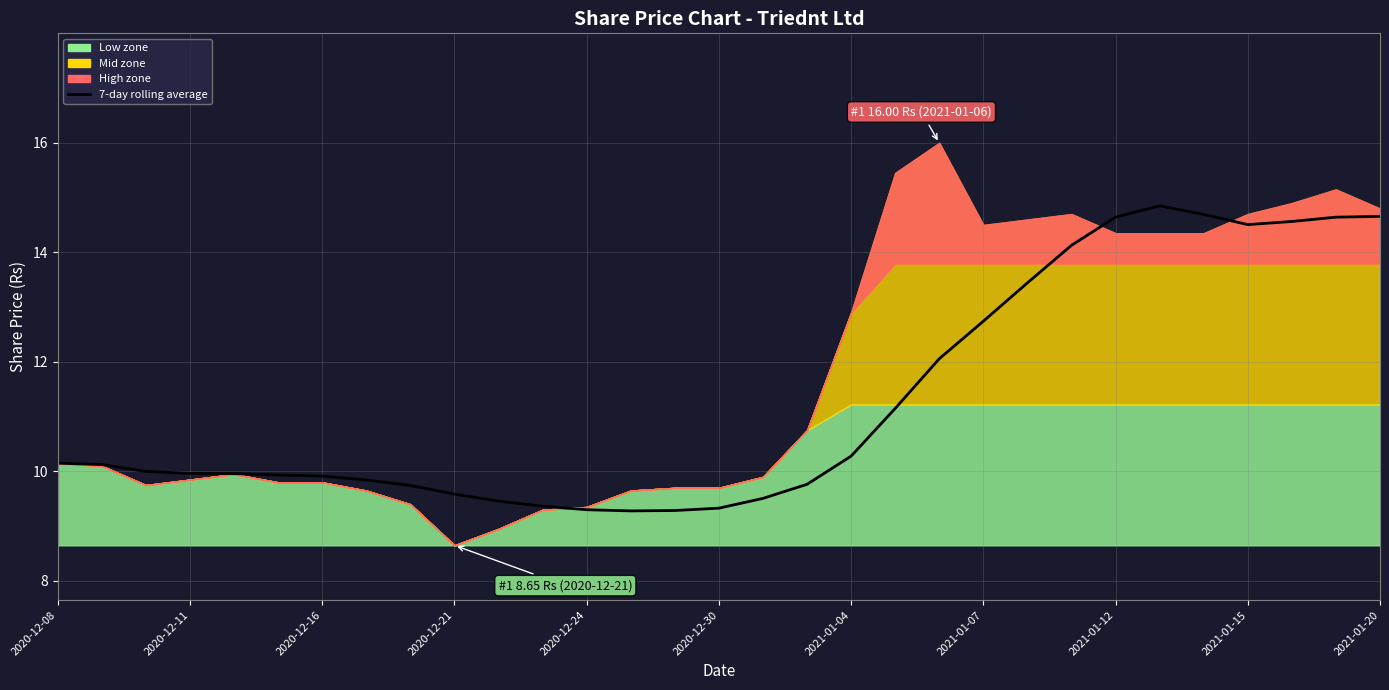

Reading left to right, extract all data points from this chart.

10.2	10.1	10.0	10.0	10.0	9.9	9.9	9.8	9.7	9.6	9.5	9.4	9.3	9.3	9.3	9.3	9.5	9.8	10.3	11.2	12.1	12.7	13.4	14.1	14.6	14.8	14.7	14.5	14.6	14.6	14.7